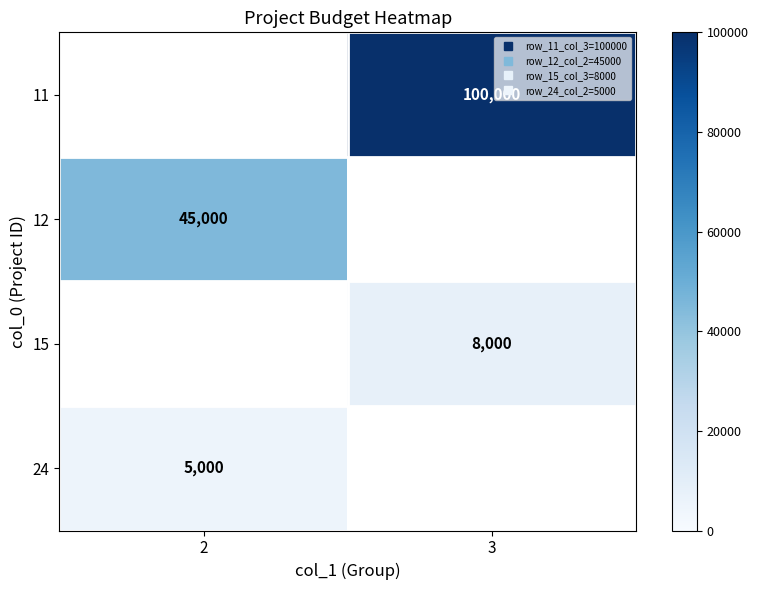

What is the minimum value for row_1?

45000.0